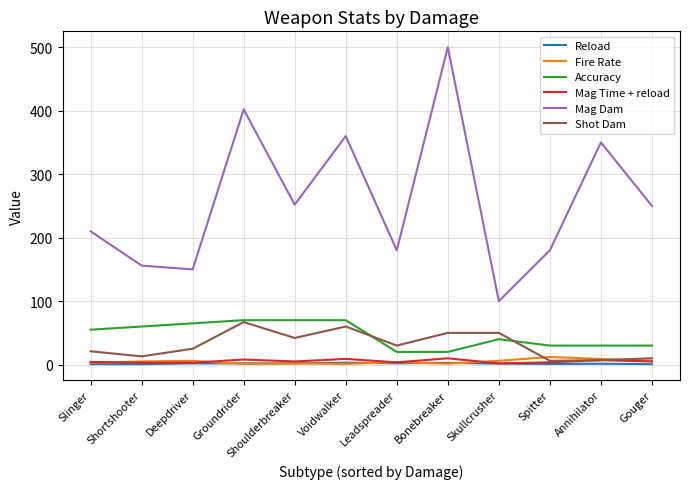

True or false: Reload and Mag Dam cross at least once.

False